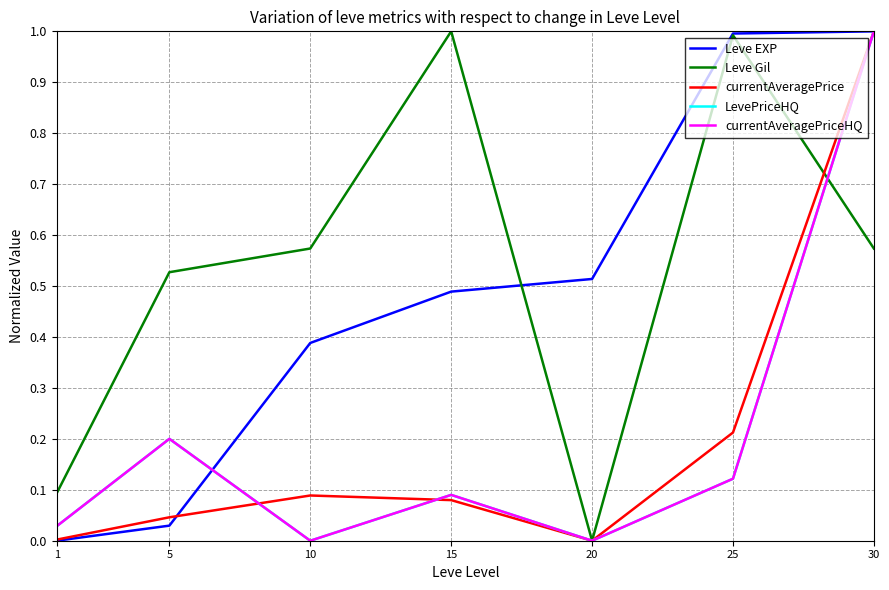

Which category has the highest value in the LevePriceHQ series?

30